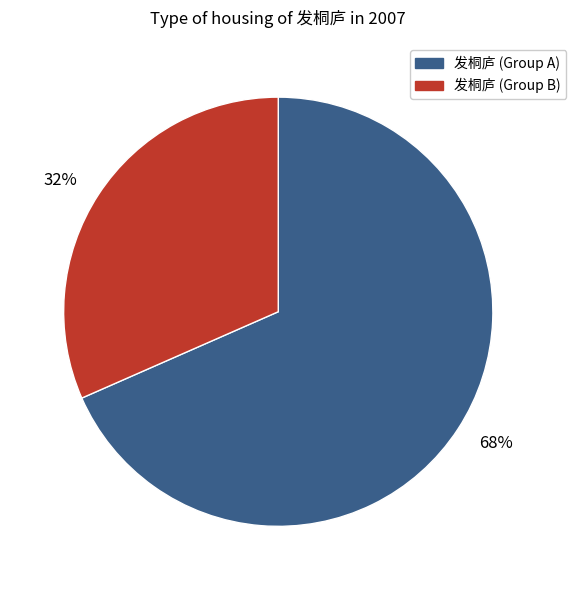

To the nearest percent, what is the combined percentage of 32% and 68%?

100%